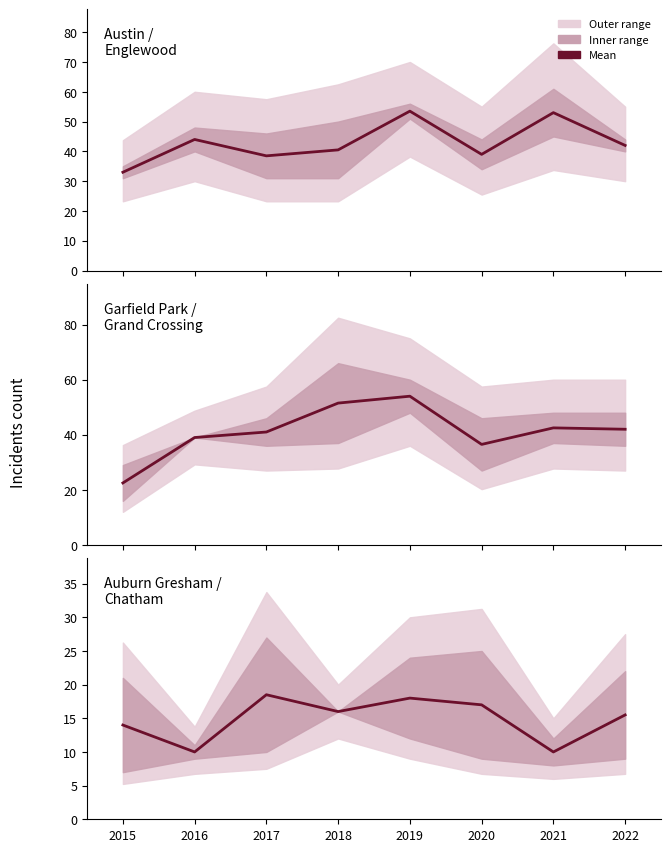

What is the value of the Garfield Park & Grand Crossing mean point at the 2nd from the left?

39.0